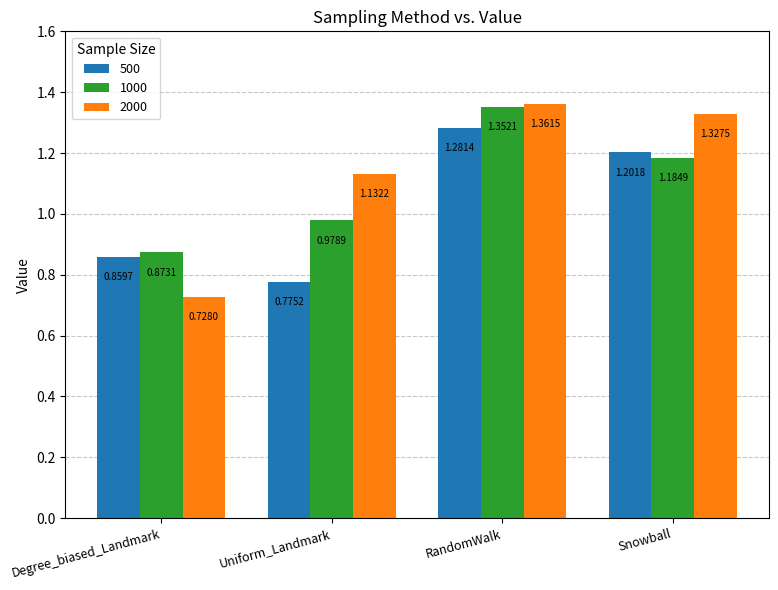

Which category has the lowest value across all series?

Degree_biased_Landmark